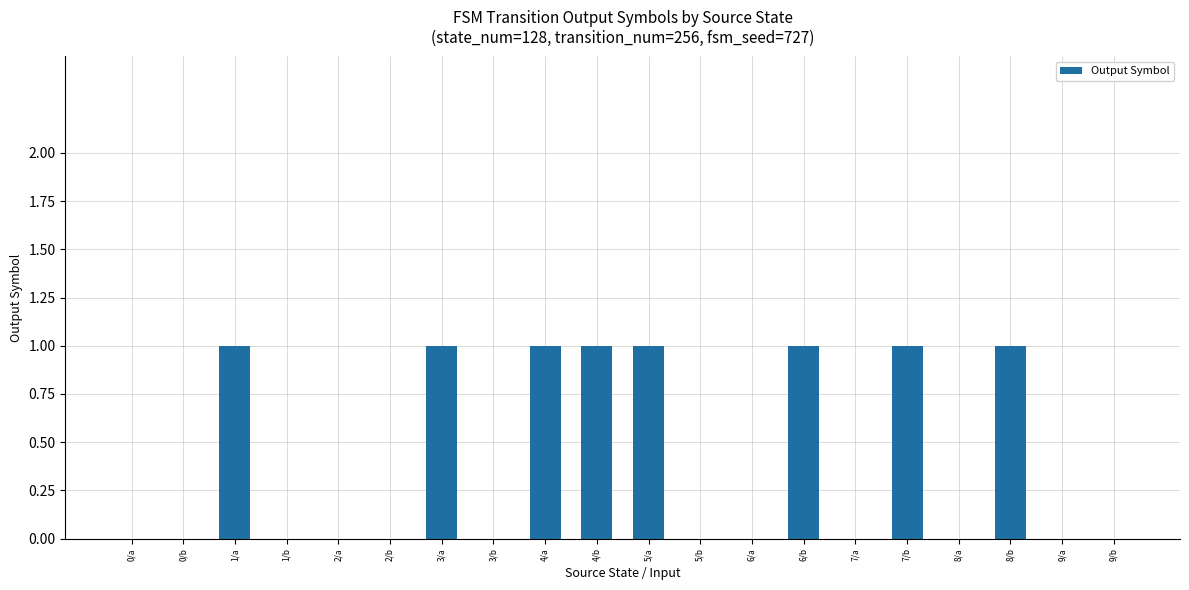

The chart shows a value of 1 at 7/a. True or false?

False